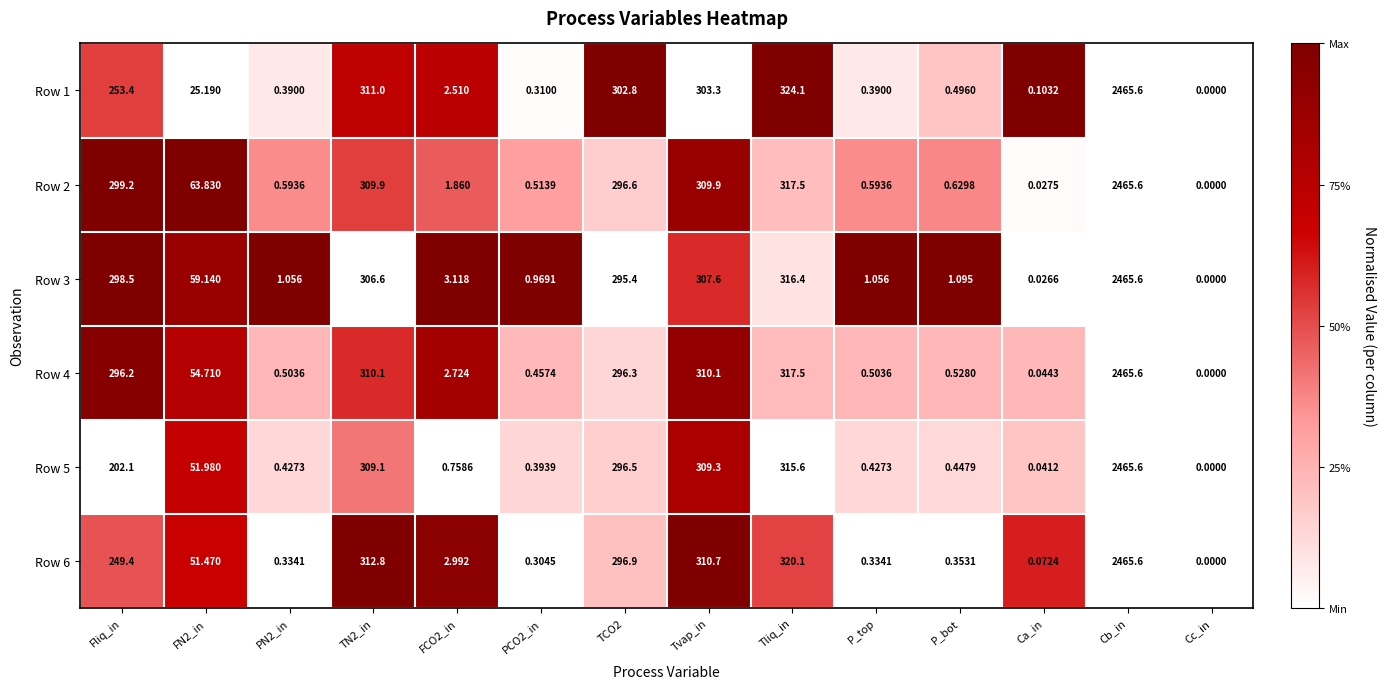

Between FN2_in and Ca_in, which series saw the biggest shift?

Row 2